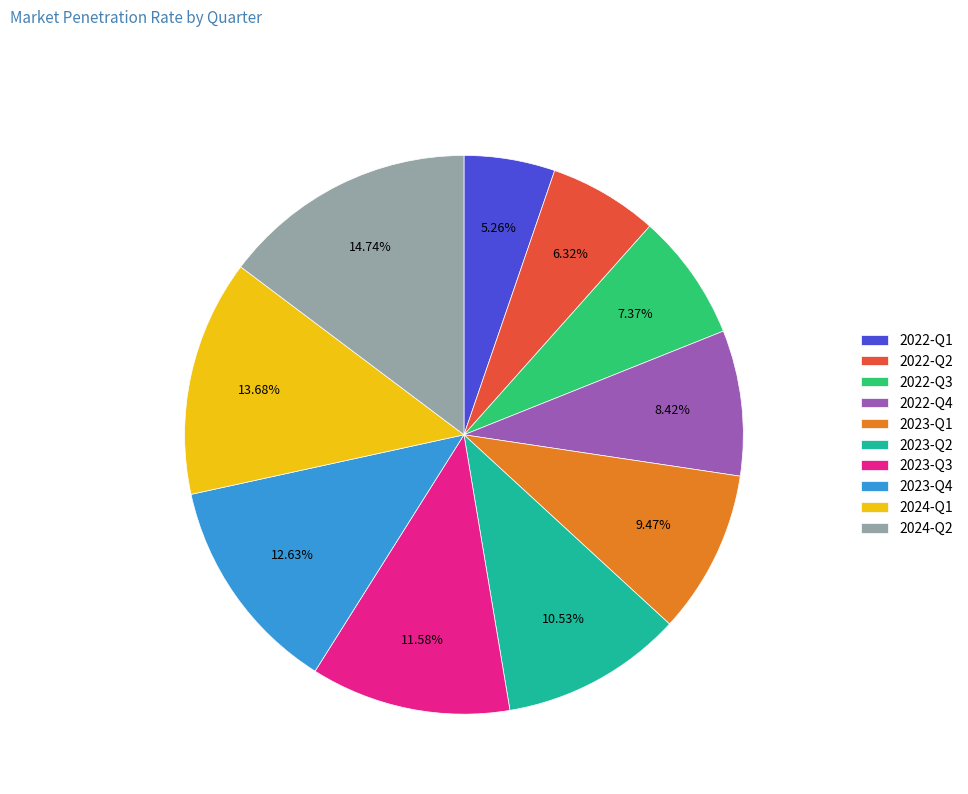

To the nearest percent, what is the difference between the 2023-Q2 and 2022-Q1 slice percentages?

5%